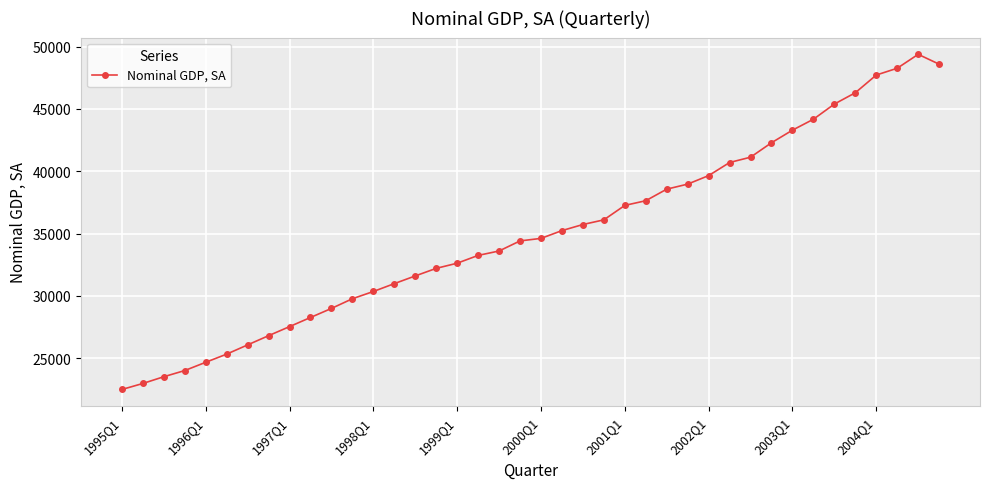

What is the average value?

35006.1